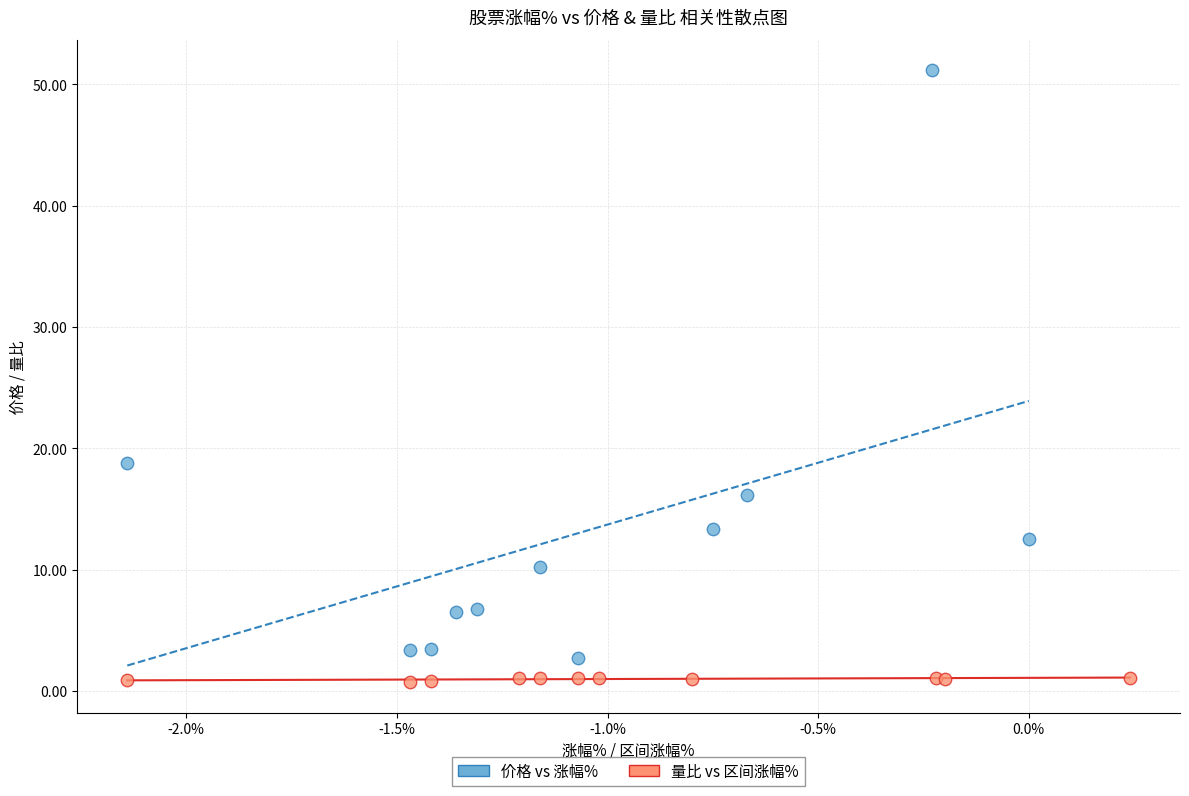

Which series has the largest Y range (max minus min)?

价格 vs 涨幅%